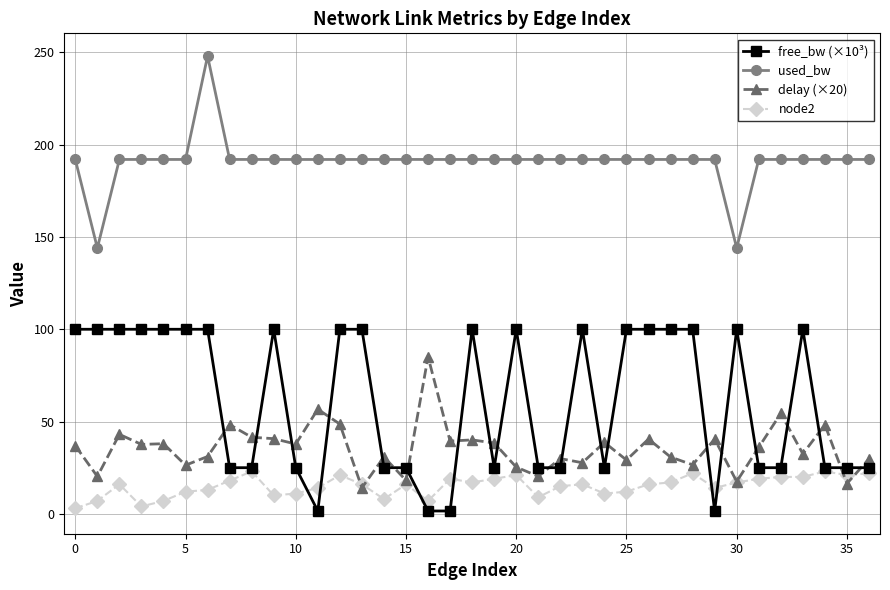

True or false: used_bw and free_bw (×10³) cross at least once.

False